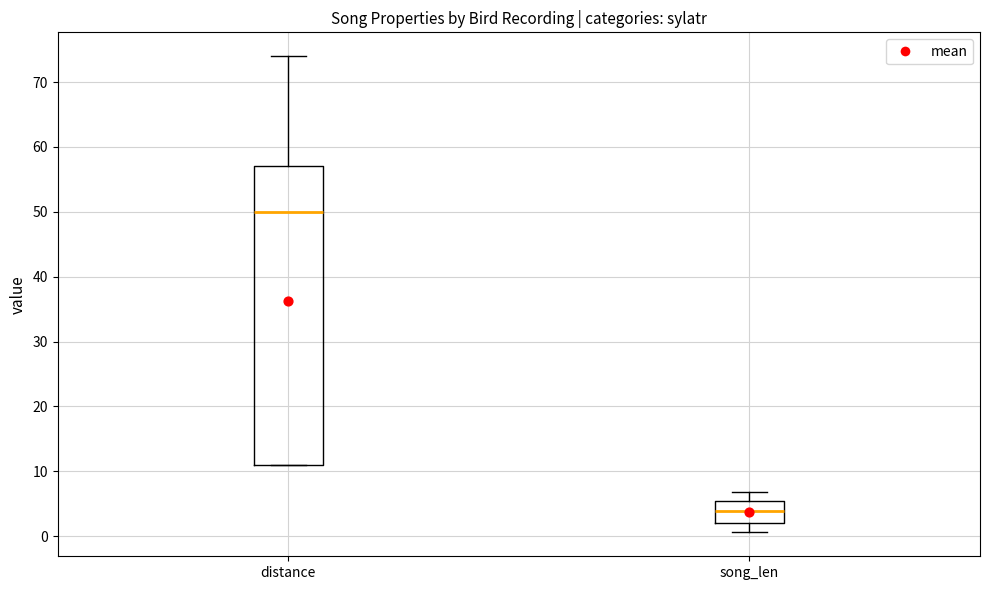

Reading left to right, transcribe this box plot: for each box, give where its median line is, the range the box spans, and where its two whiskers end, as read against the y-axis. The values are not printed on the chart, so give them approximately, as read against the axis.

distance: median 50, box 11 to 57, whiskers 11 to 74
song_len: median 4, box 2 to 5, whiskers 1 to 7